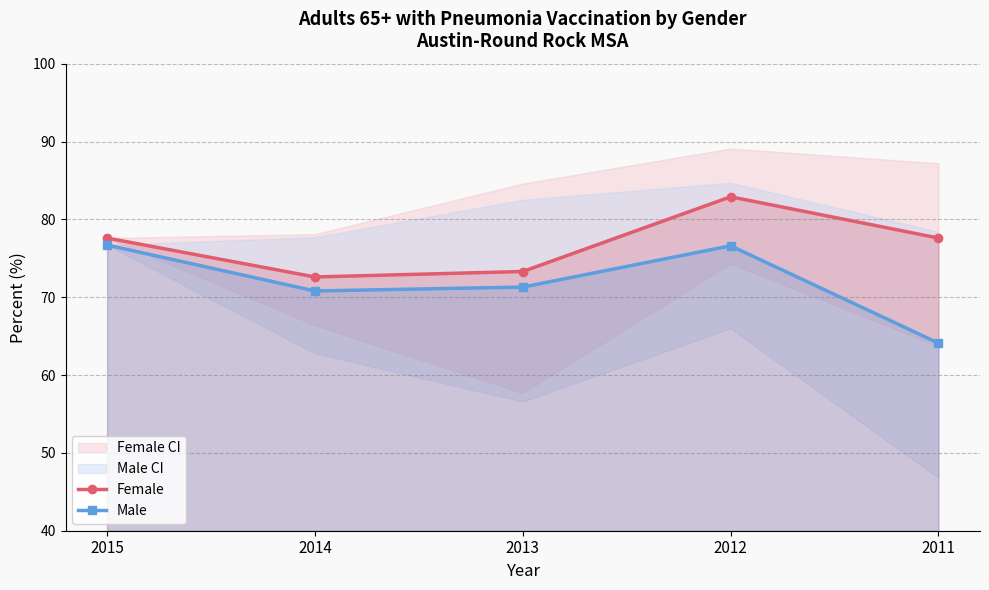

True or false: Male and Female intersect in this chart.

False